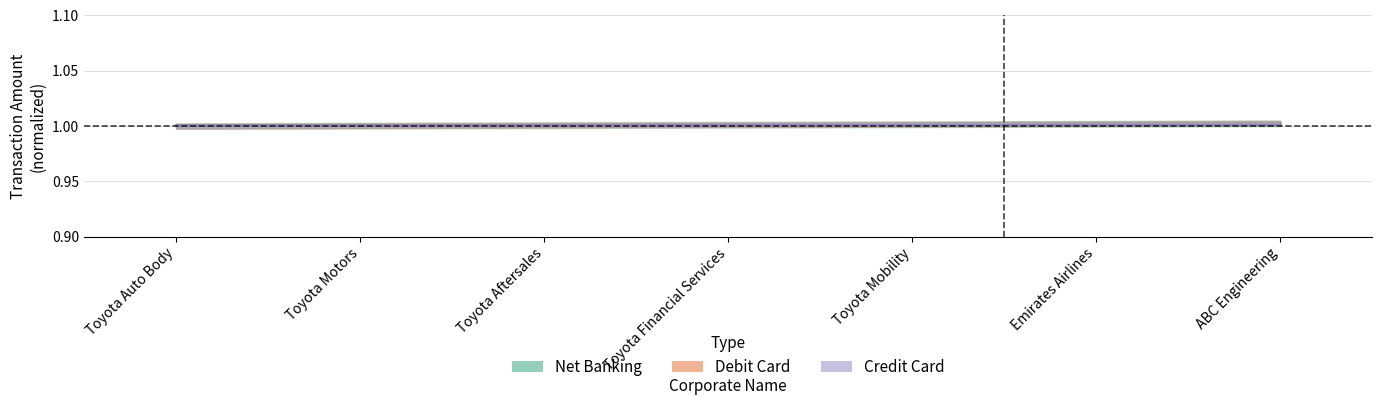

At which label is Credit Card closest to 1?

Toyota Auto Body